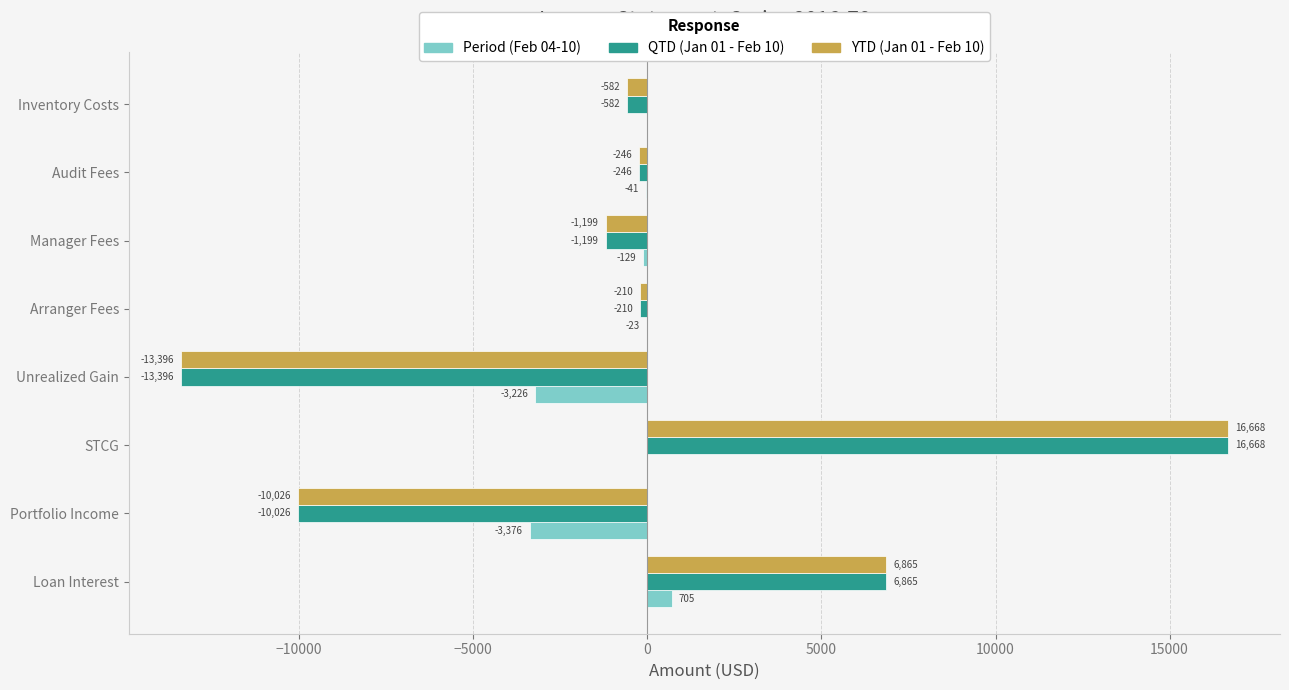

At which category is the sum across all series the highest?

STCG